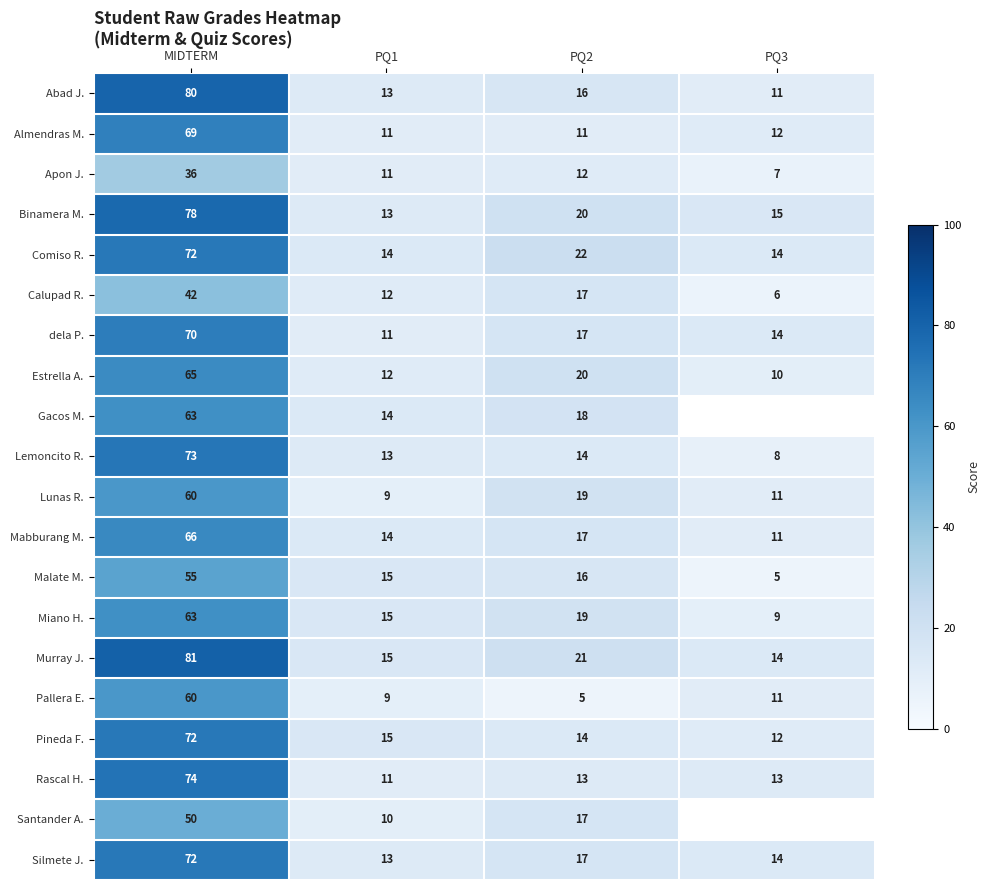

Which series changed the most between MIDTERM and PQ2?

Abad J.